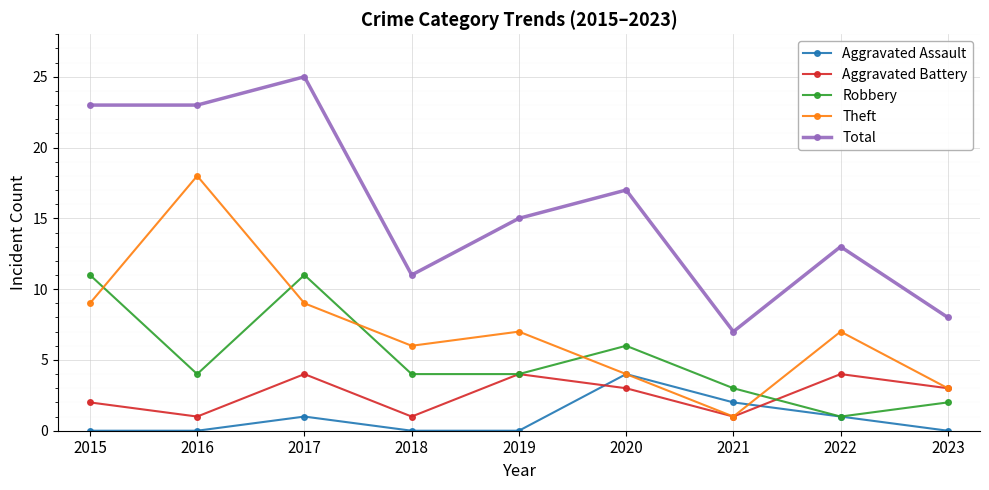

How many interior local peaks does the Theft series have?

3